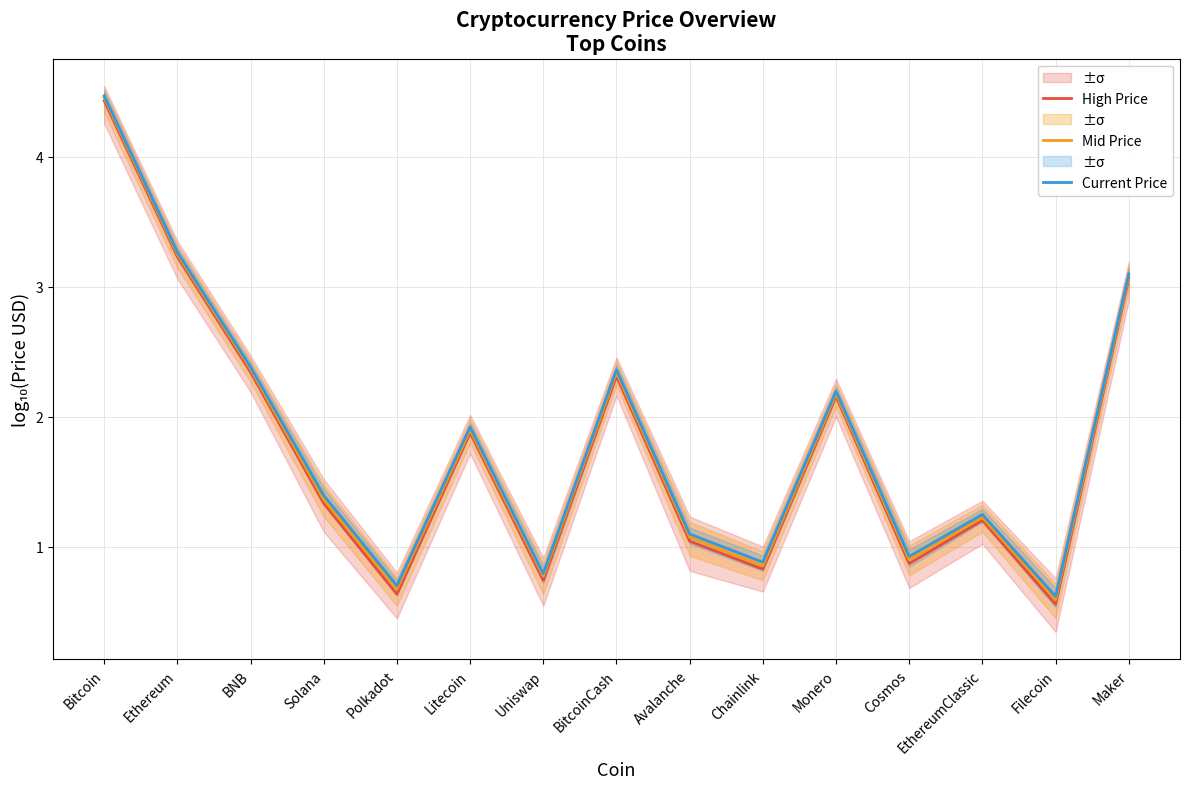

List the series in order of their peak value, lowest first.

High Price, Mid Price, Current Price